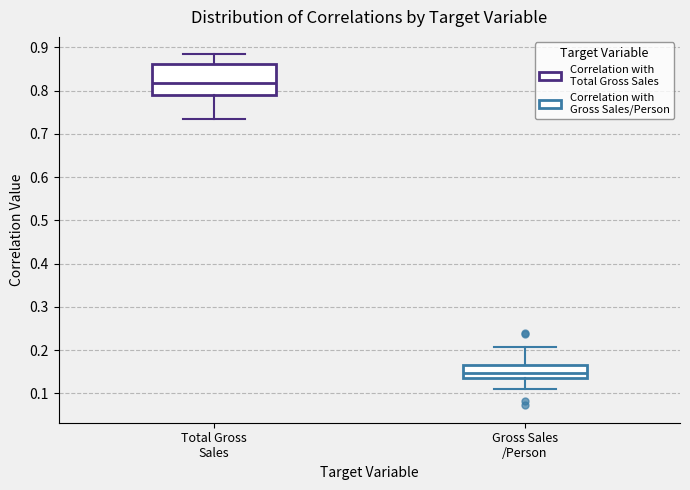

Reading left to right, transcribe this box plot: for each box, give where its median line is, the range the box spans, and where its two whiskers end, as read against the y-axis. The values are not printed on the chart, so give them approximately, as read against the axis.

Total Gross Sales: median 0.82, box 0.79 to 0.86, whiskers 0.73 to 0.88
Gross Sales /Person: median 0.15, box 0.14 to 0.17, whiskers 0.11 to 0.21